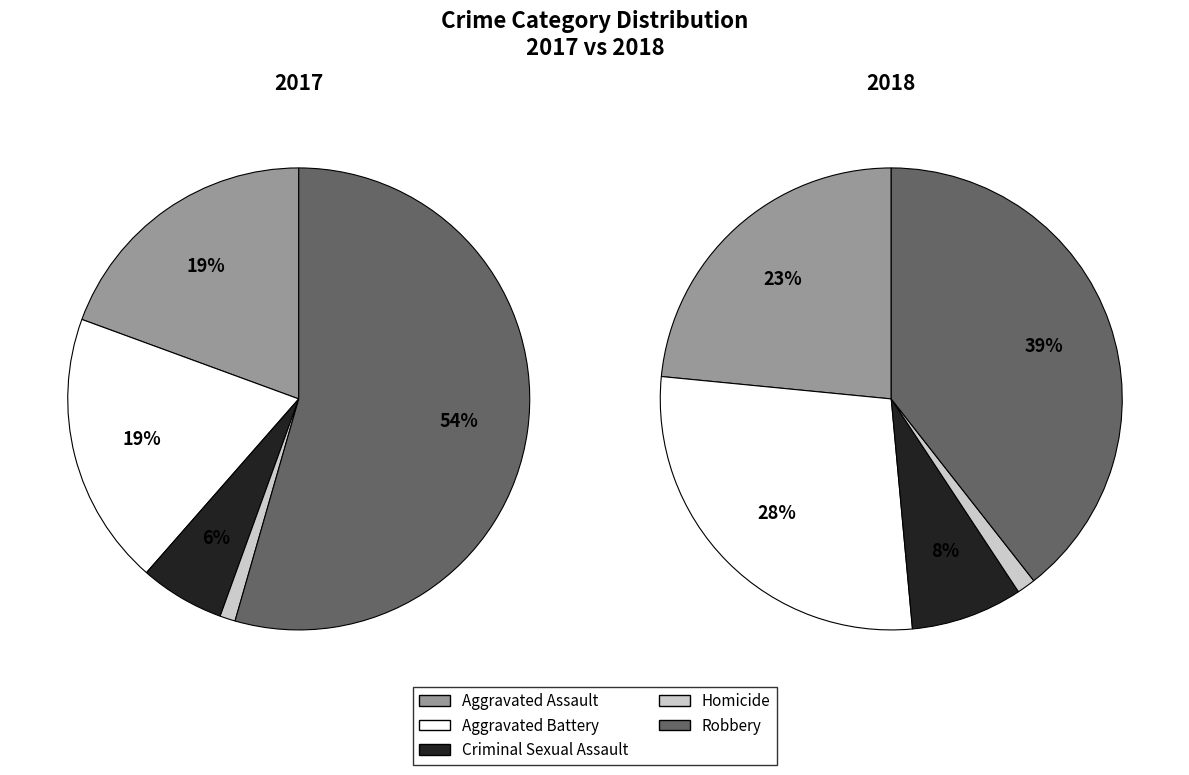

What is the smallest slice in the pie chart?

Homicide